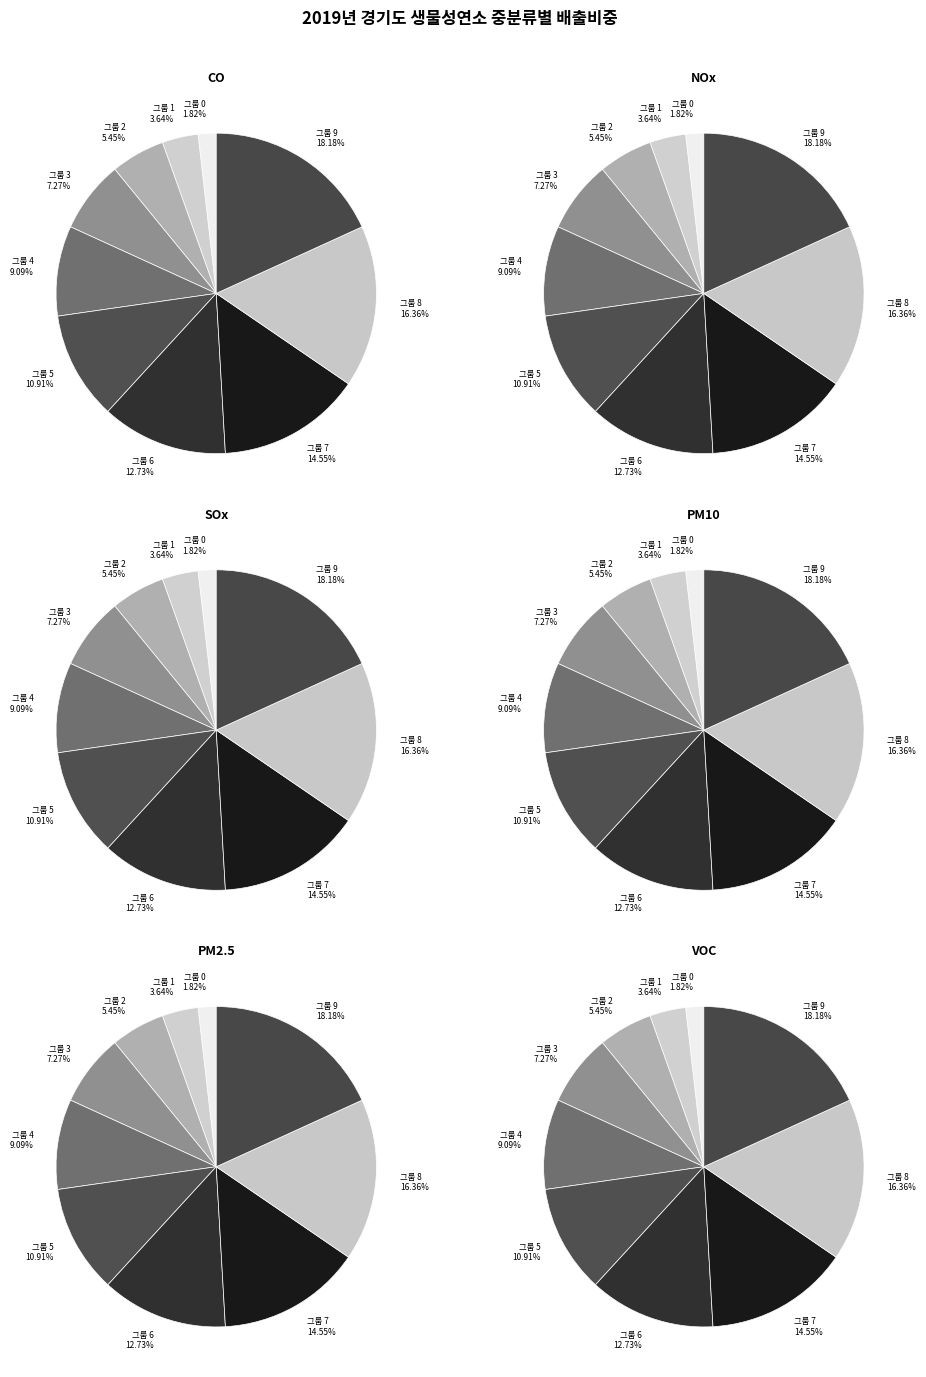

Does any single category account for the majority?

No